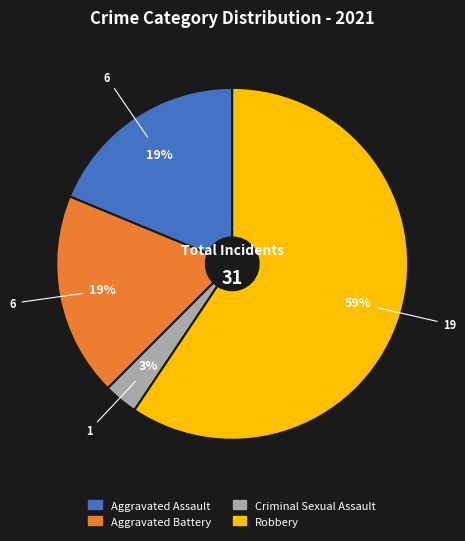

Is it true that Robbery is 59% of the pie?

True